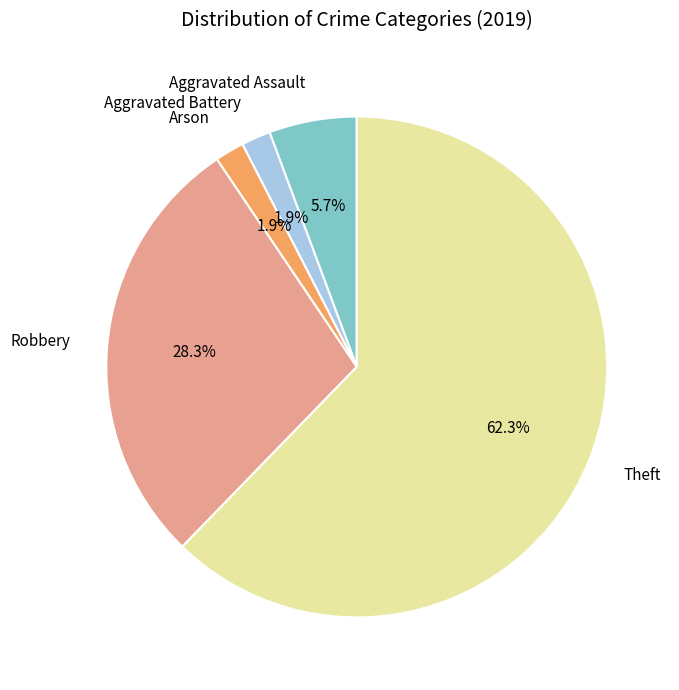

To the nearest percent, what portion does Aggravated Assault represent?

6%